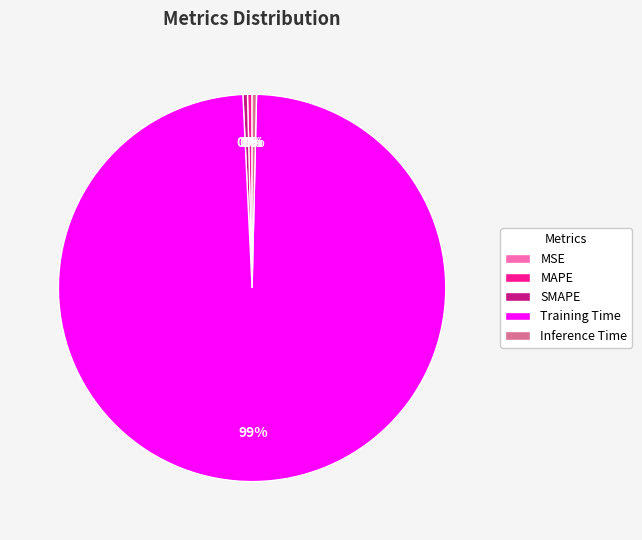

Is it true that SMAPE is 0% of the pie?

True